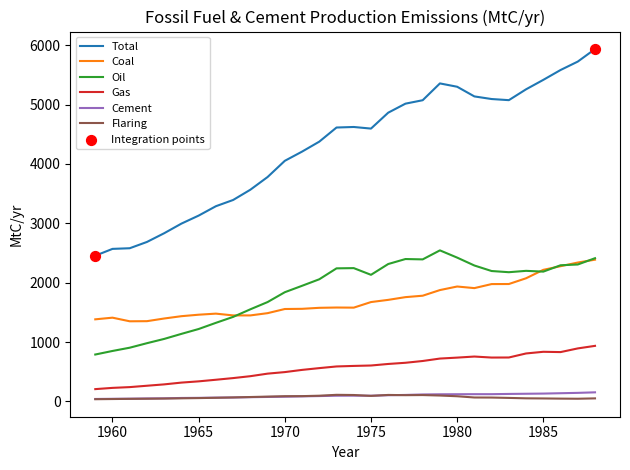

Which series has the largest range (max minus min)?

Total